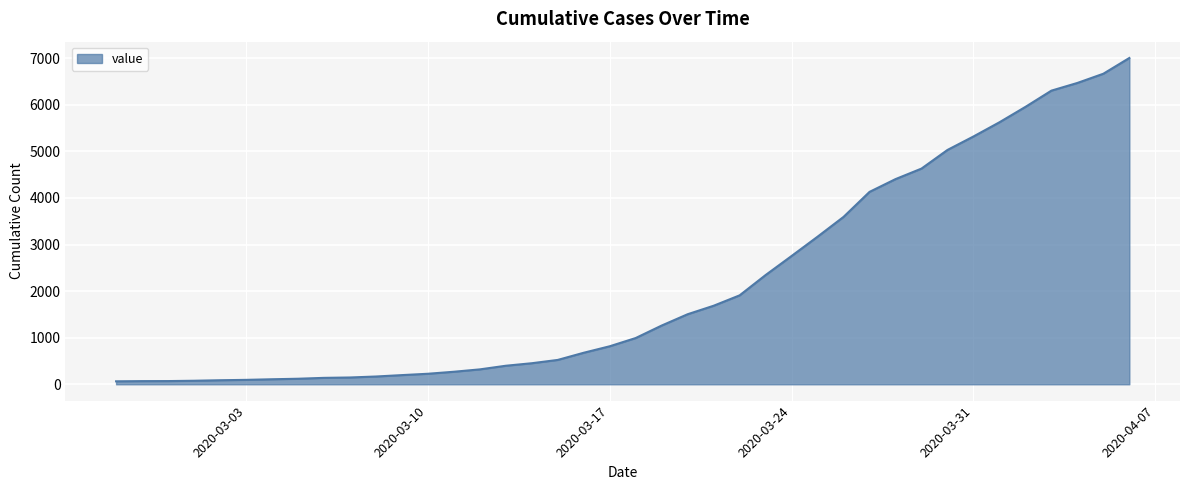

What is the difference between the maximum and minimum values?

6940